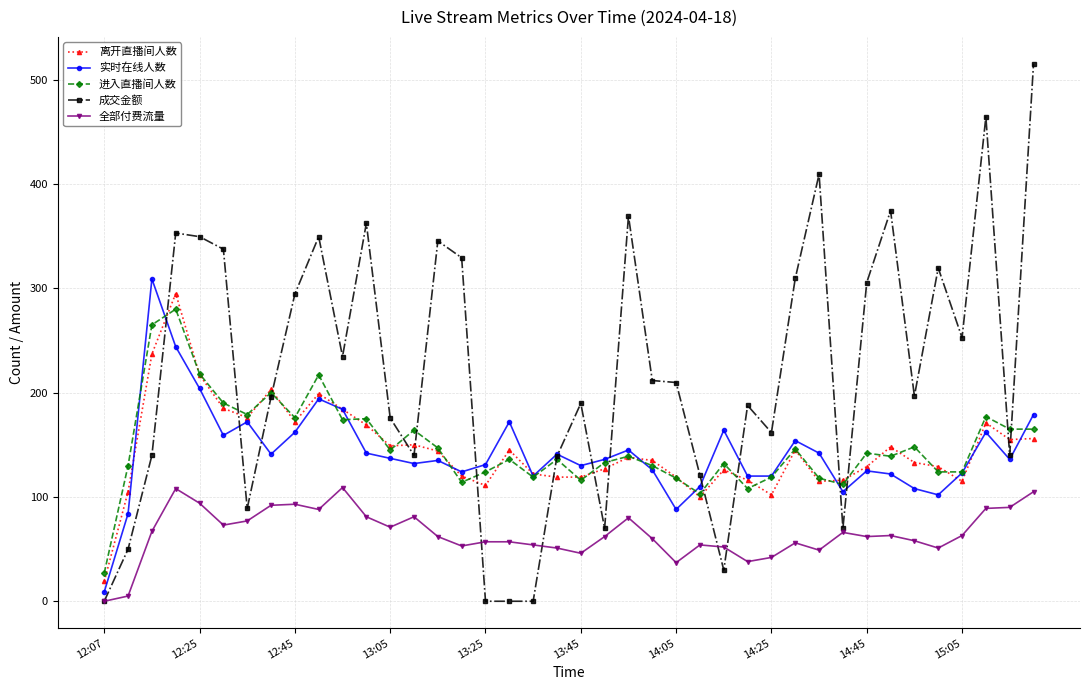

True or false: 全部付费流量 and 进入直播间人数 cross at least once.

False